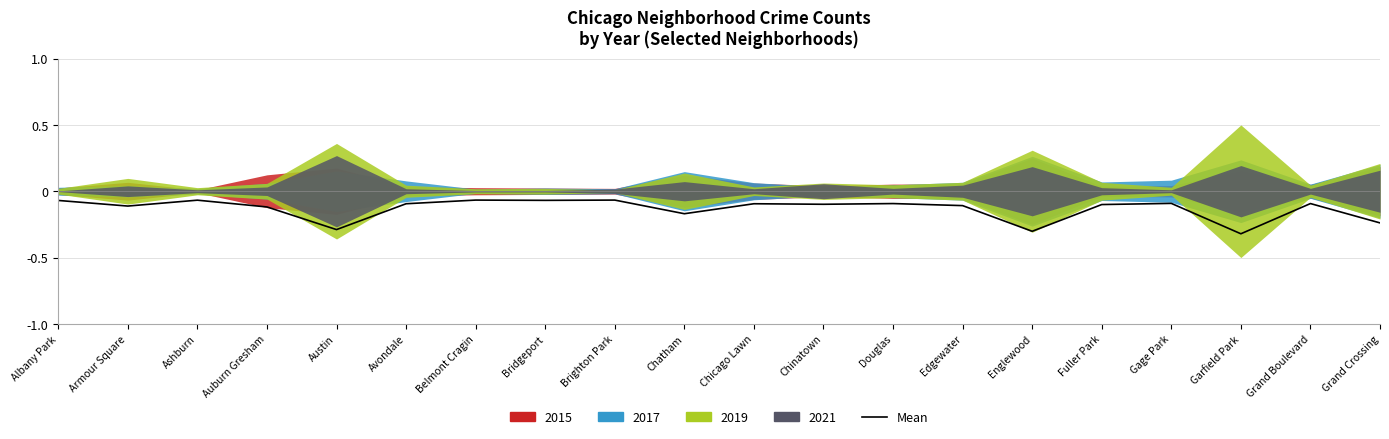

Is it true that the value at Brighton Park is -0.1?

True